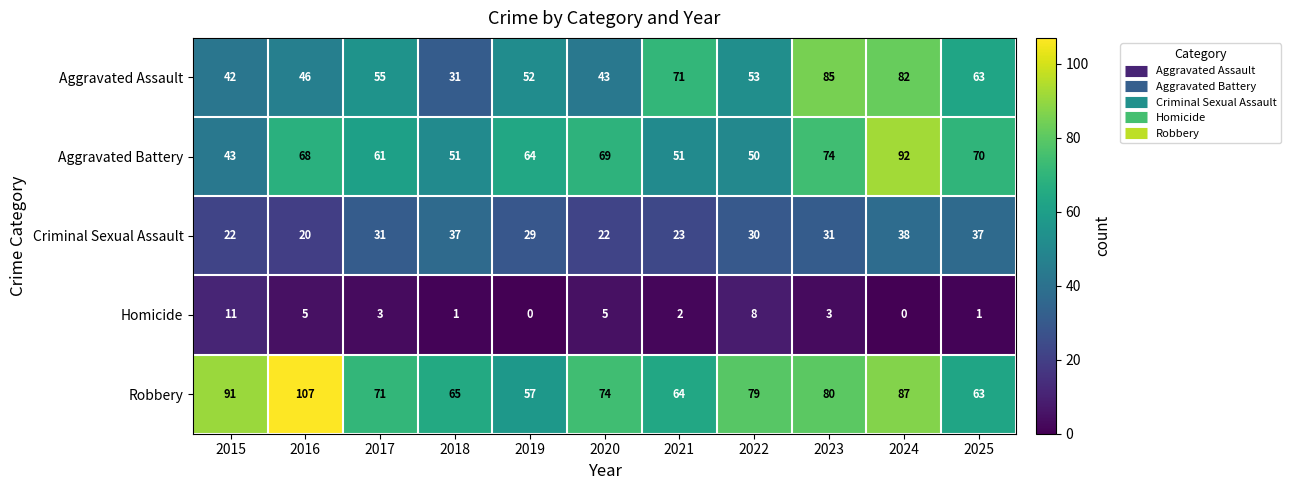

Is the value of Aggravated Assault at 2017 greater than the value of Criminal Sexual Assault at 2015?

Yes